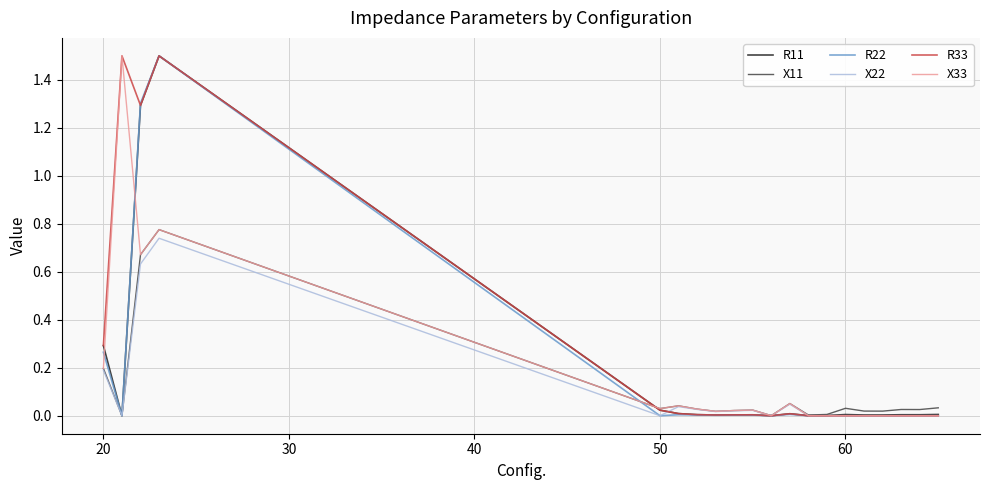

True or false: R33 has more than 0 interior local peaks.

True